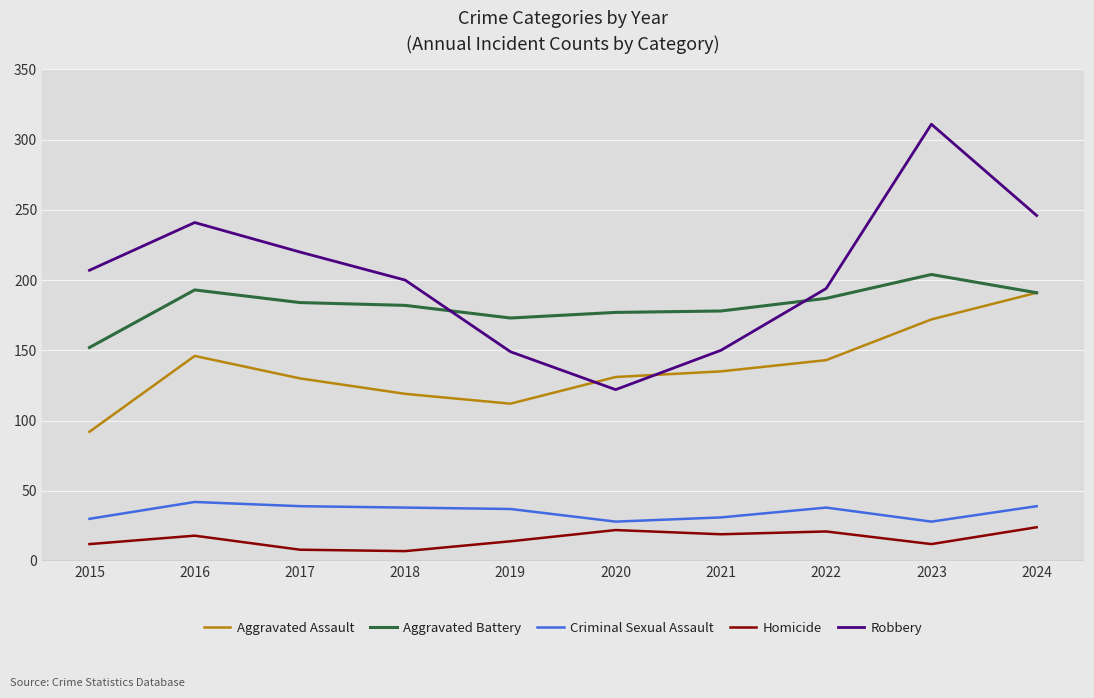

What is the total value across all series at 2017?

581